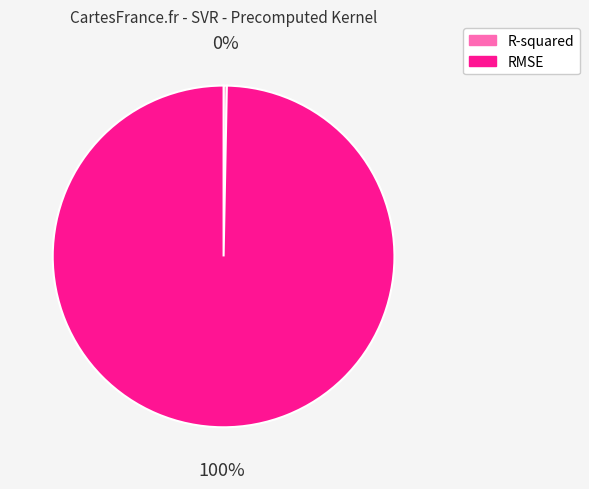

What is the change in value from R-squared to RMSE?

+23.2